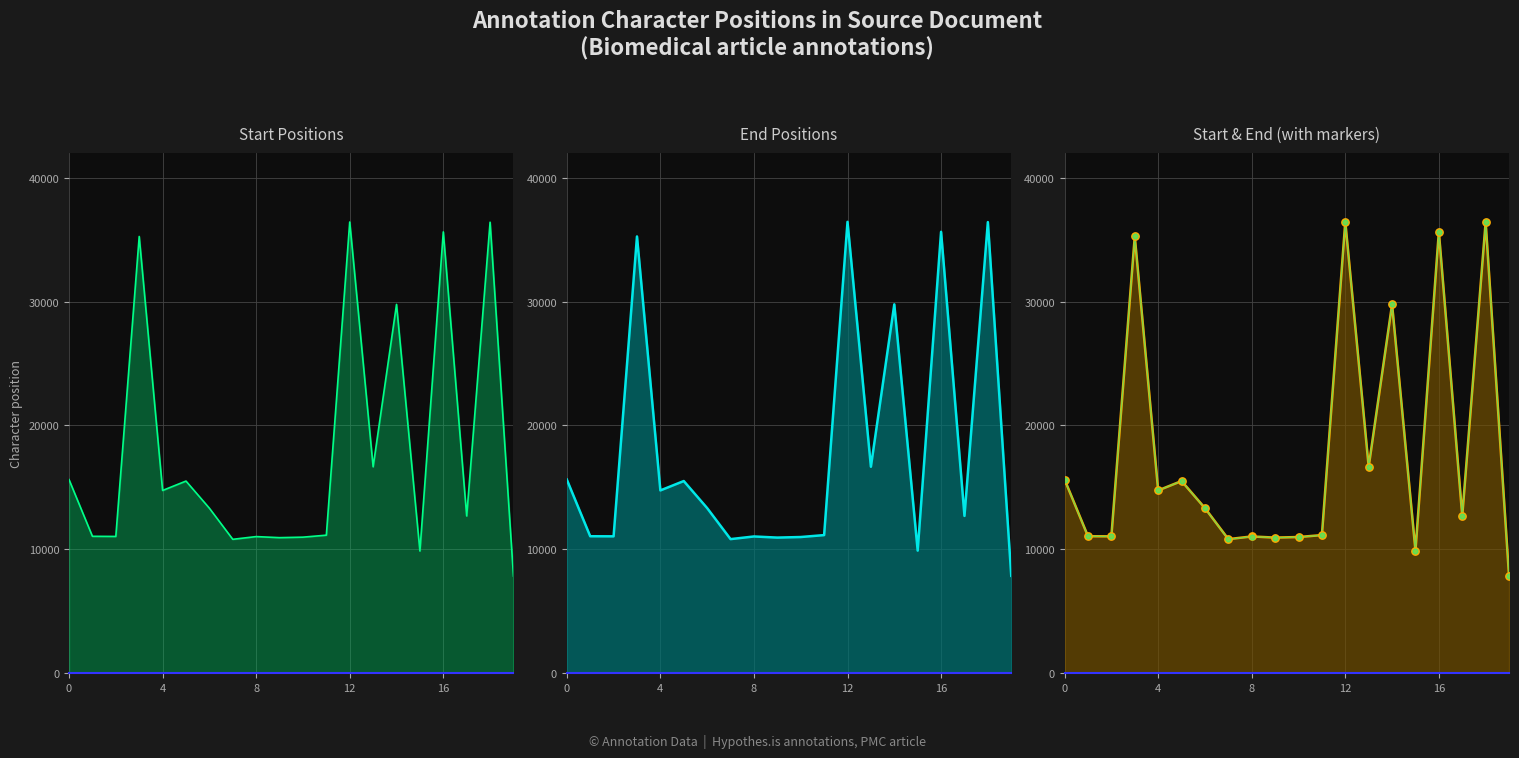

Which series has the largest Y range (max minus min)?

start